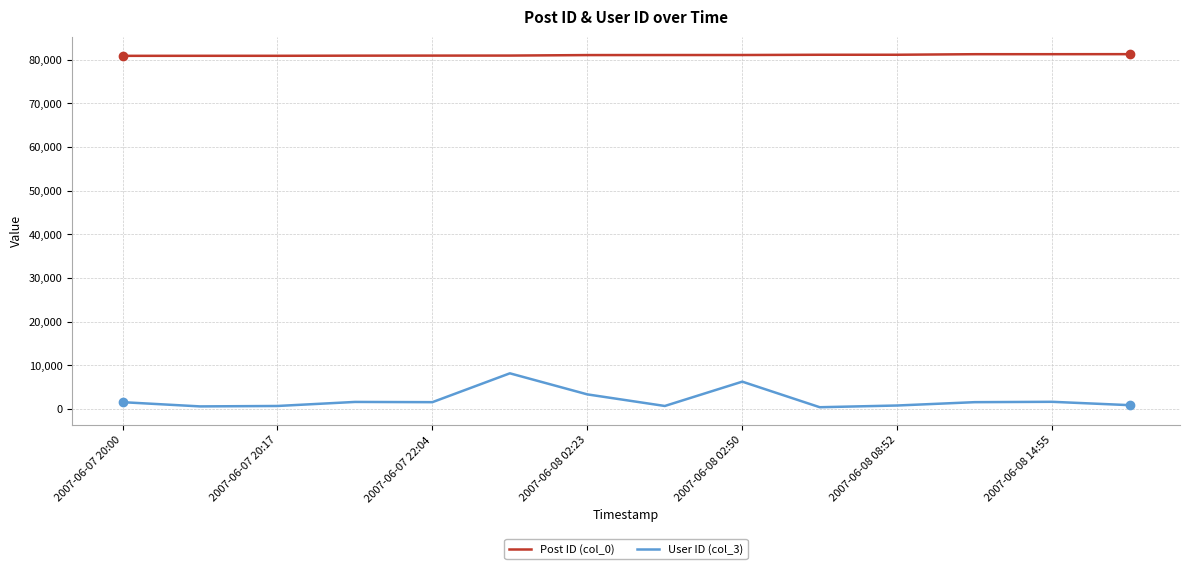

True or false: User ID (col_3) and Post ID (col_0) intersect in this chart.

False